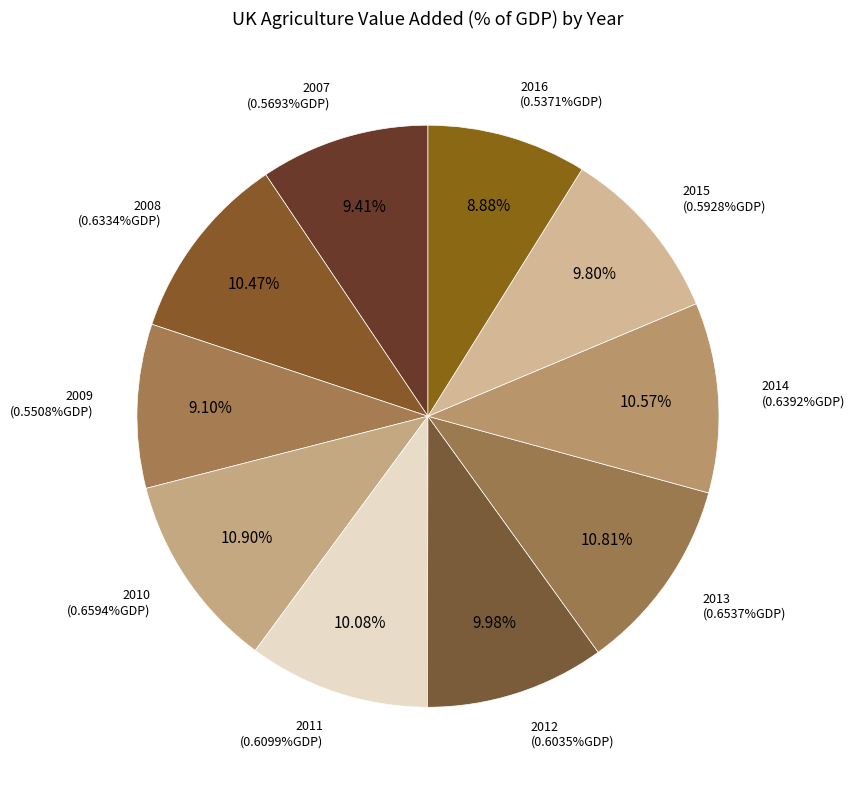

True or false: 2009 accounts for 9% of the total.

True